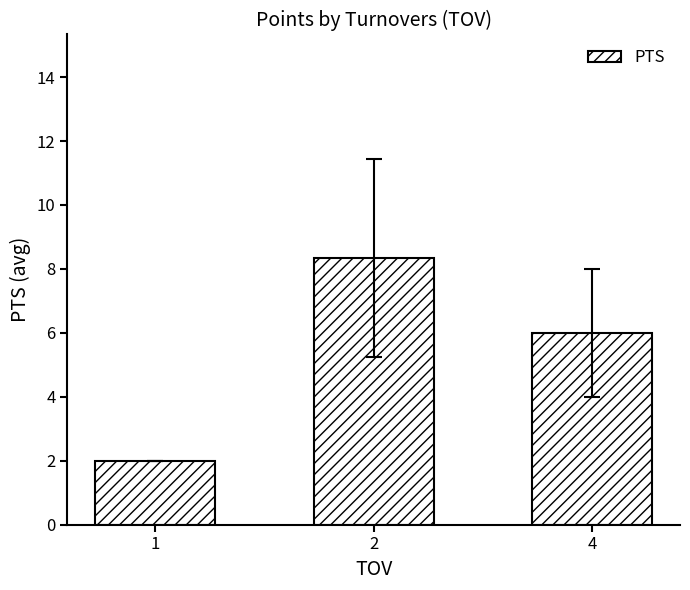

Reading right to left, what are all the values shown in this chart?

4=6.0	2=8.3	1=2.0